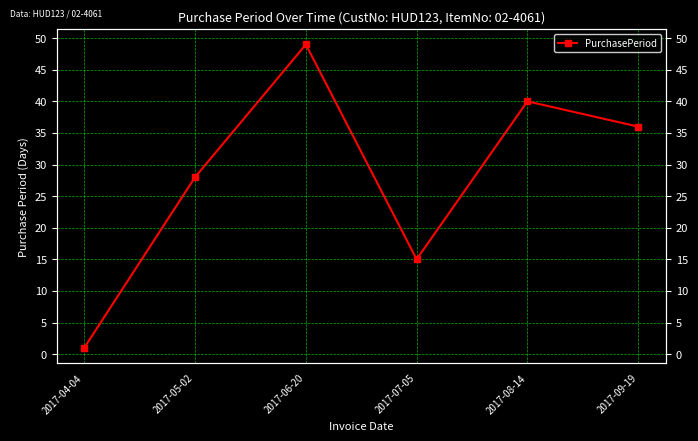

Rank the categories by value from highest to lowest.

2017-06-20, 2017-08-14, 2017-09-19, 2017-05-02, 2017-07-05, 2017-04-04